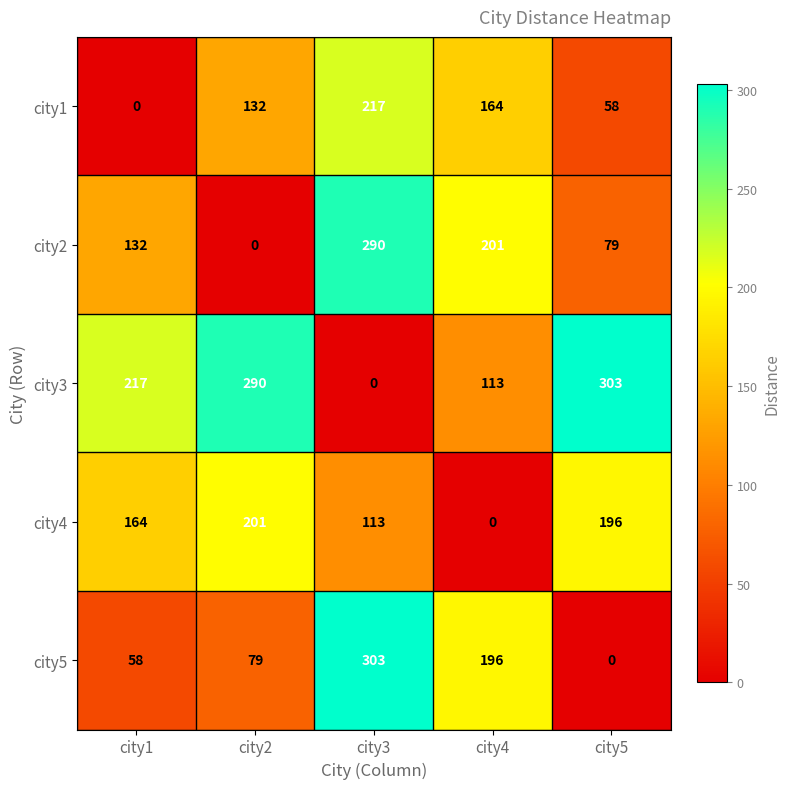

The value of city5 at city5 is 0. True or false?

True